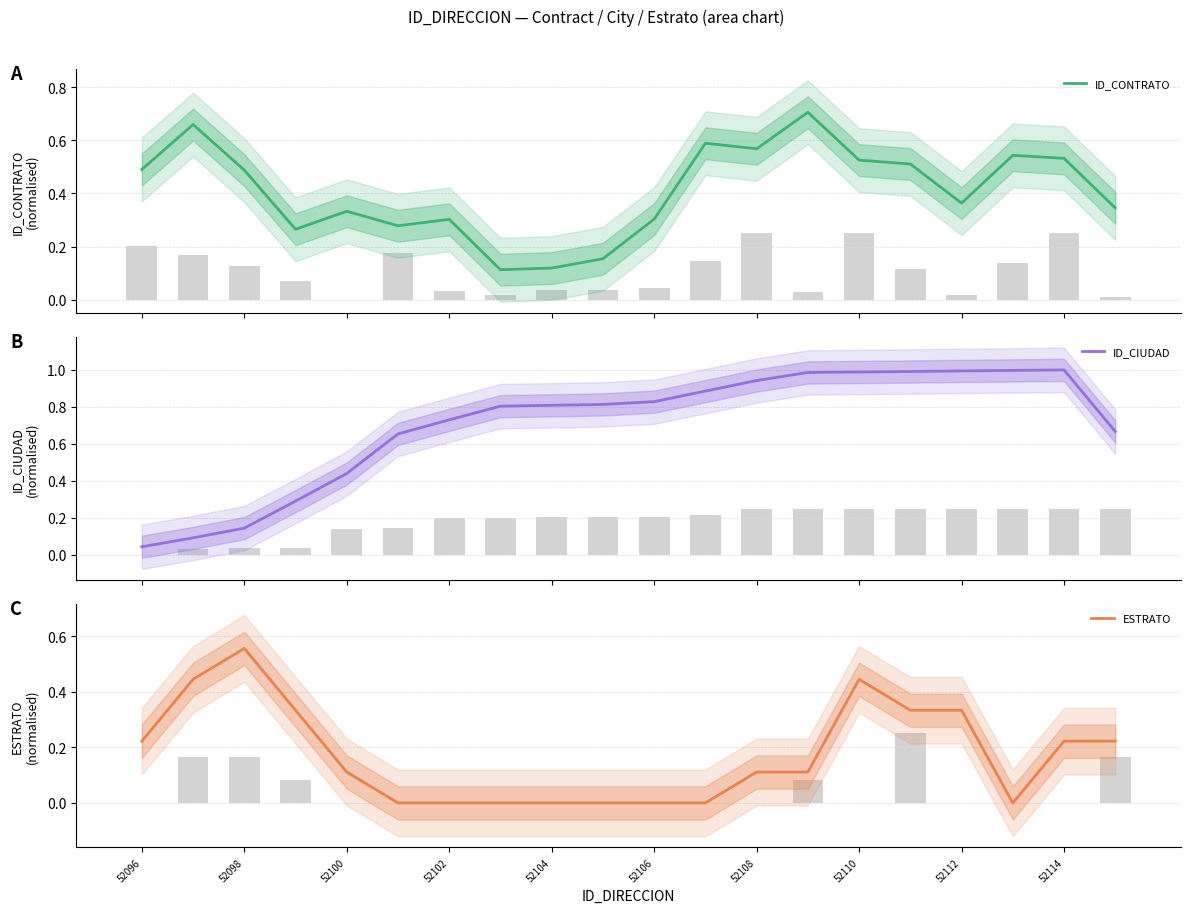

What is the difference between the second highest and minimum values in the ESTRATO series?

0.4